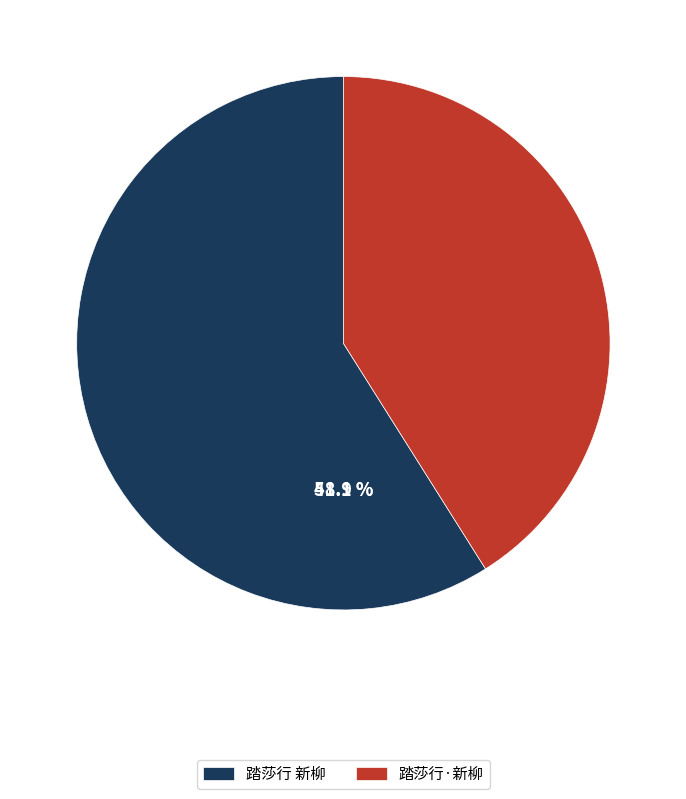

Which category has the smallest portion of the pie?

踏莎行·新柳